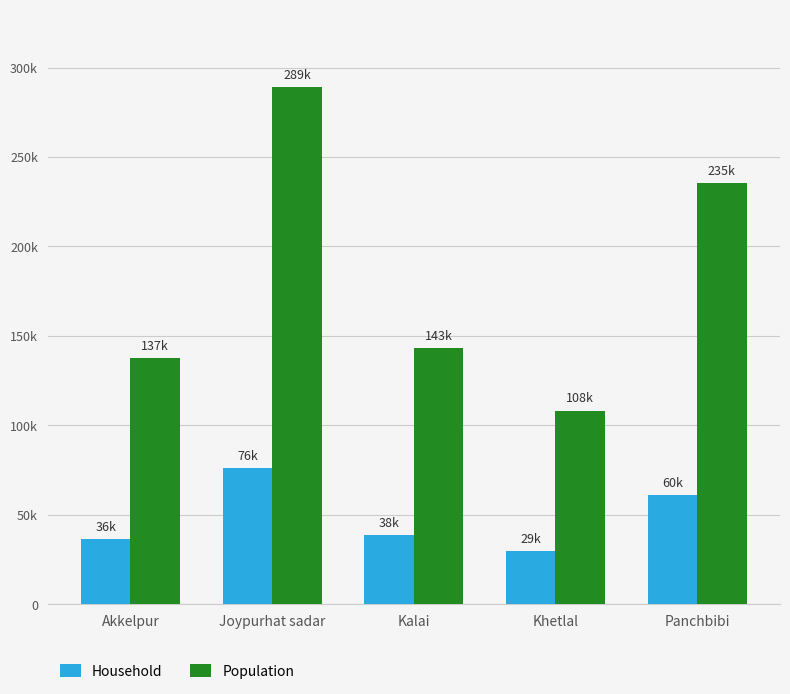

At how many categories does at least one series exceed 39195?

5